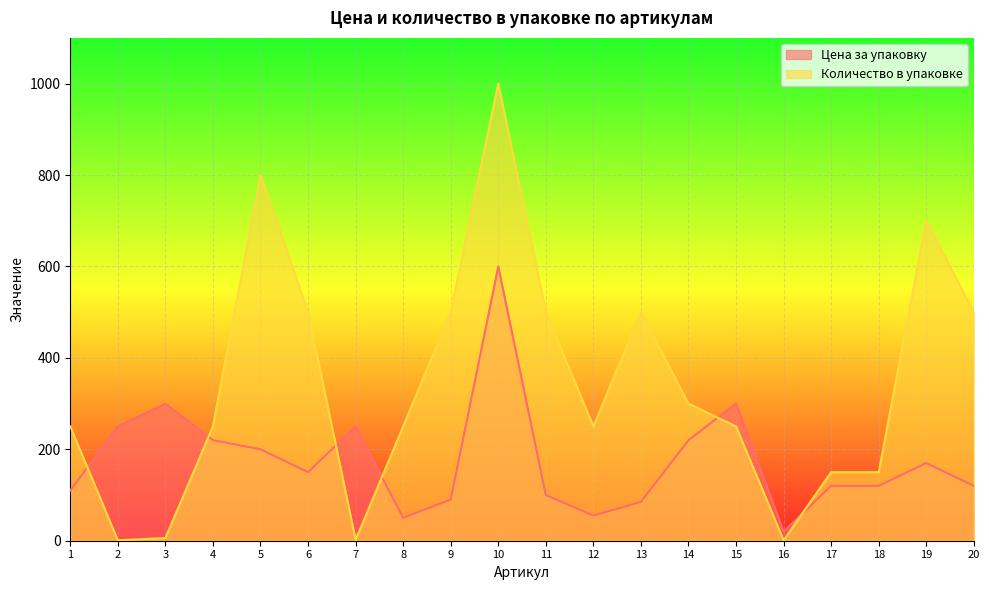

Rank the series by their average value, from highest to lowest.

Количество в упаковке, Цена за упаковку